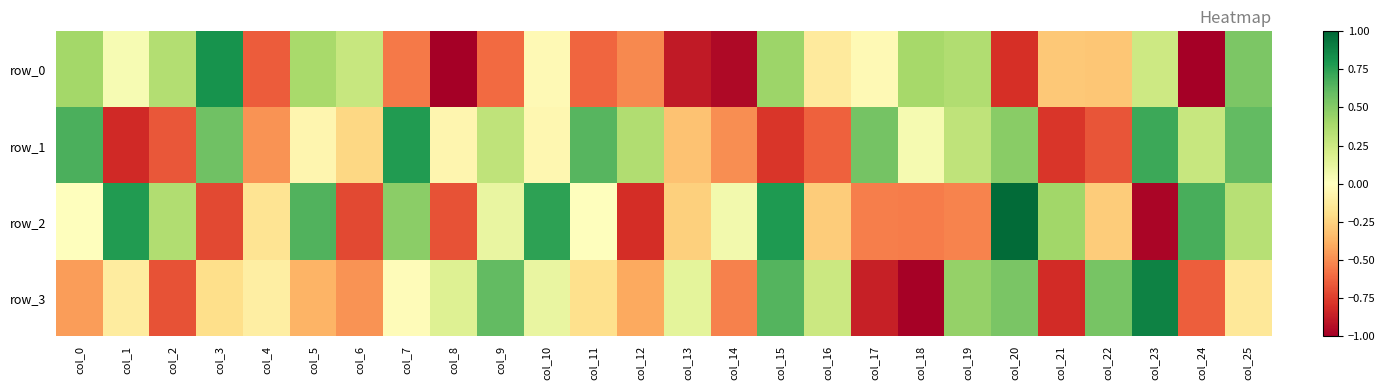

Which category has the highest value across all series?

col_20